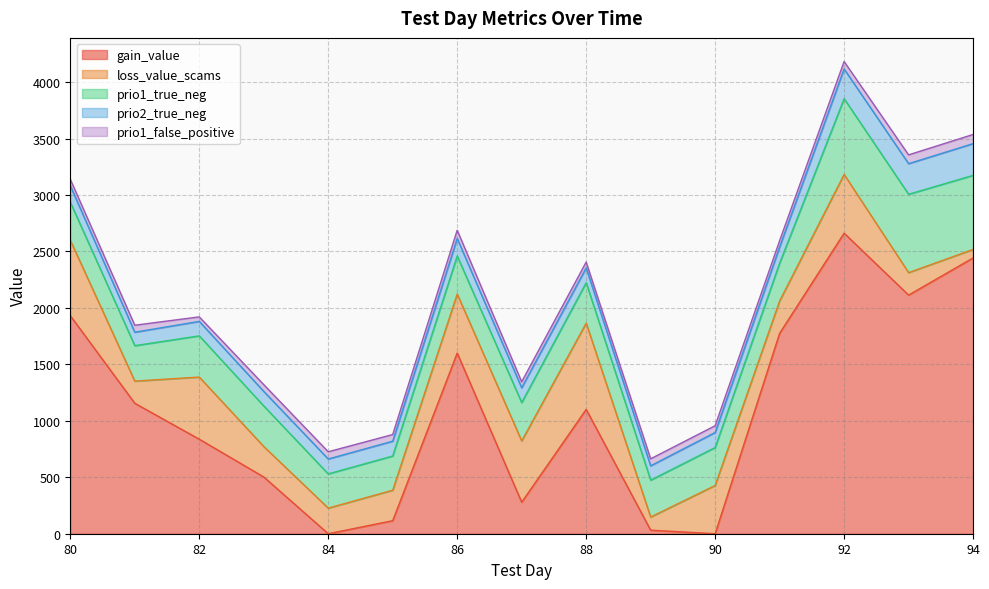

What is the value of the loss_value_scams point at the 11th from the left?

427.4